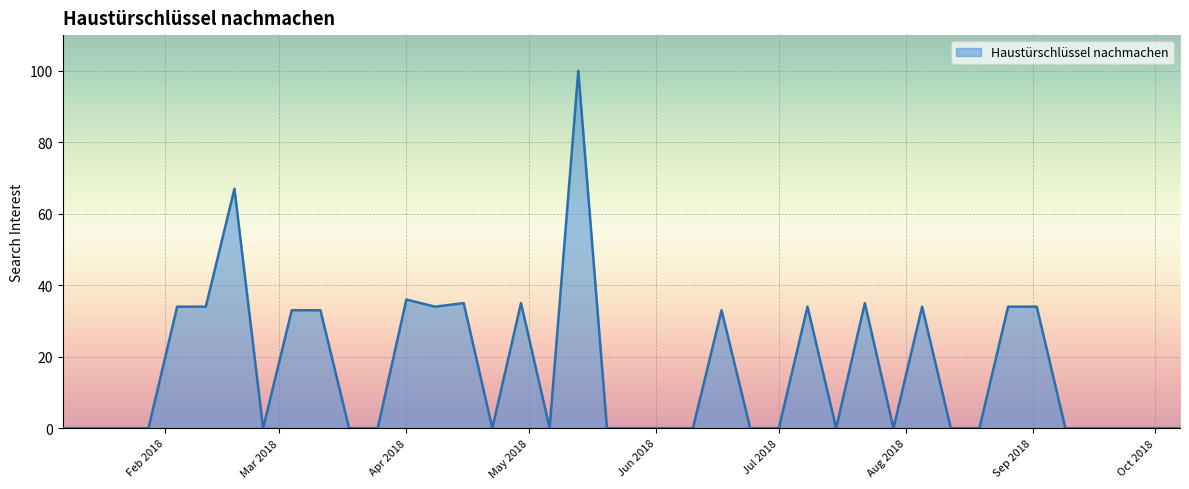

What is the greatest value displayed?

100